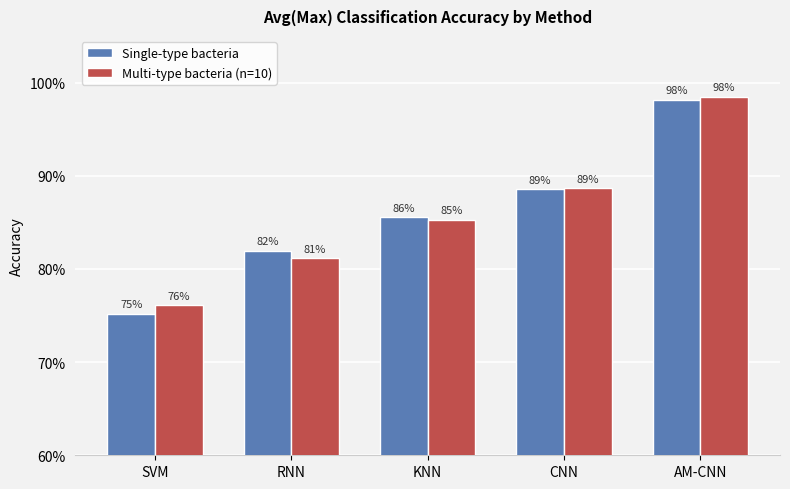

What are all the series names shown in the legend?

Single-type bacteria, Multi-type bacteria (n=10)